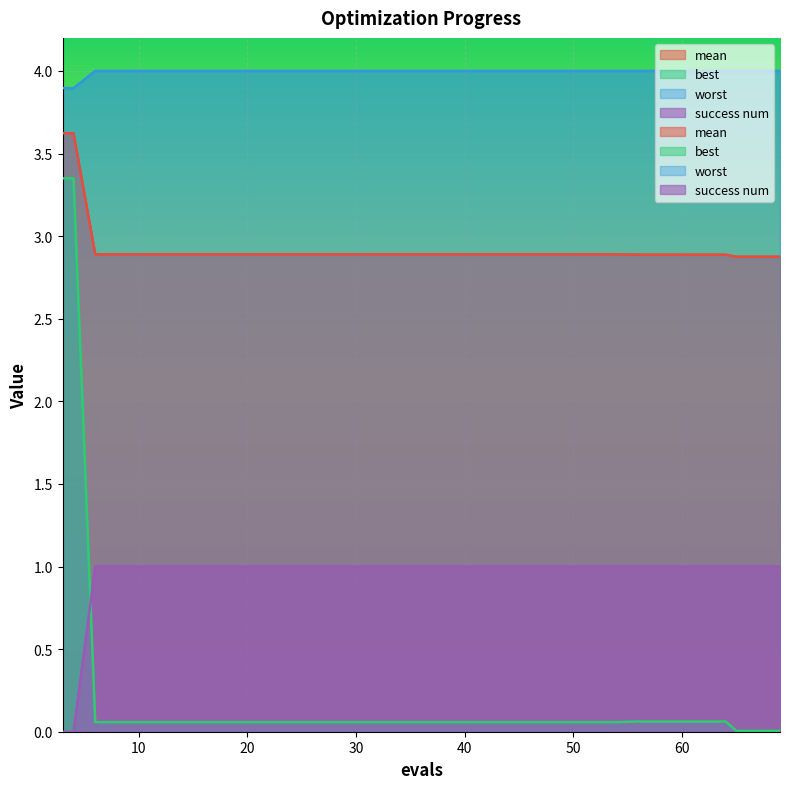

What is the greatest value displayed?

4.0